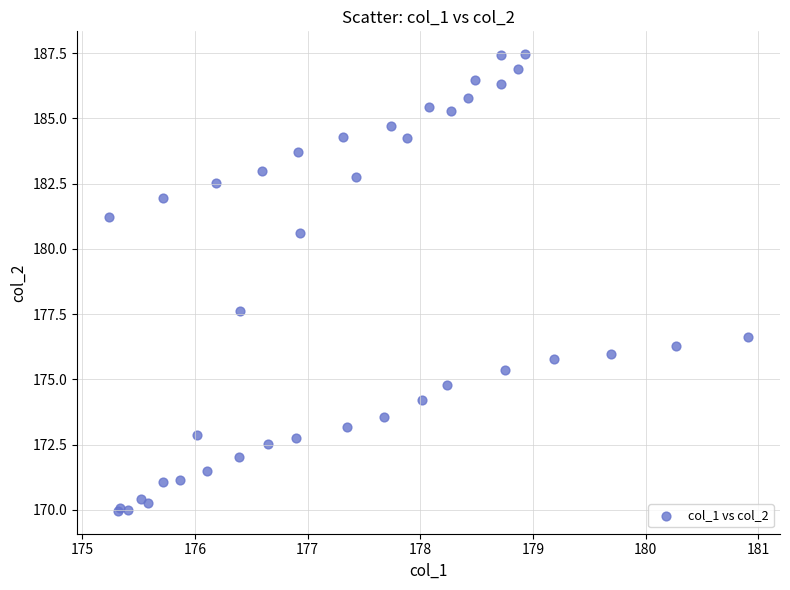

What Y value in the scatter plot is closest to 178?

177.6